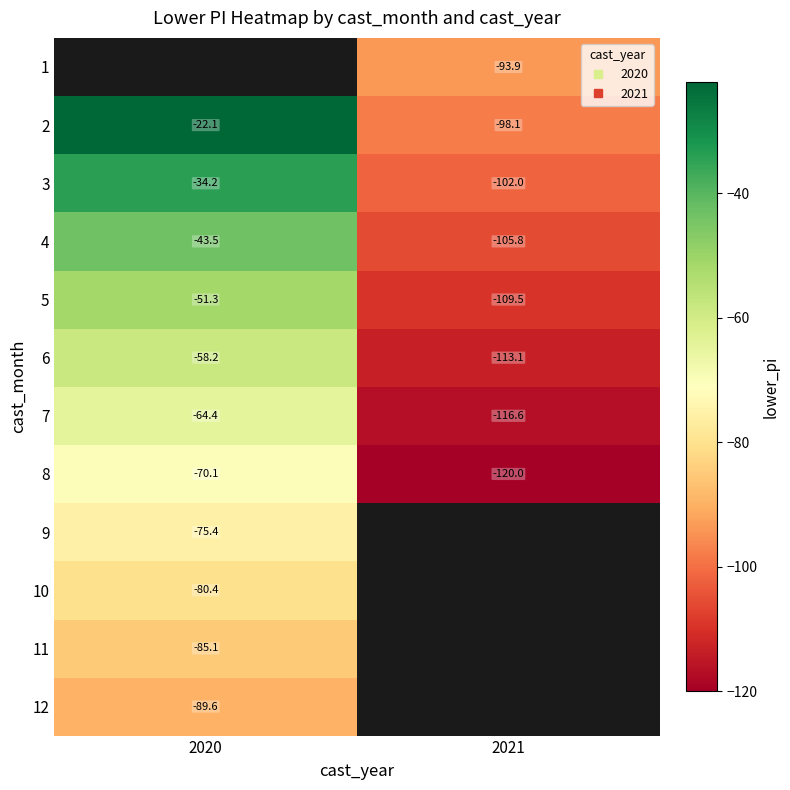

What is the highest value of the 6 series?

-58.2